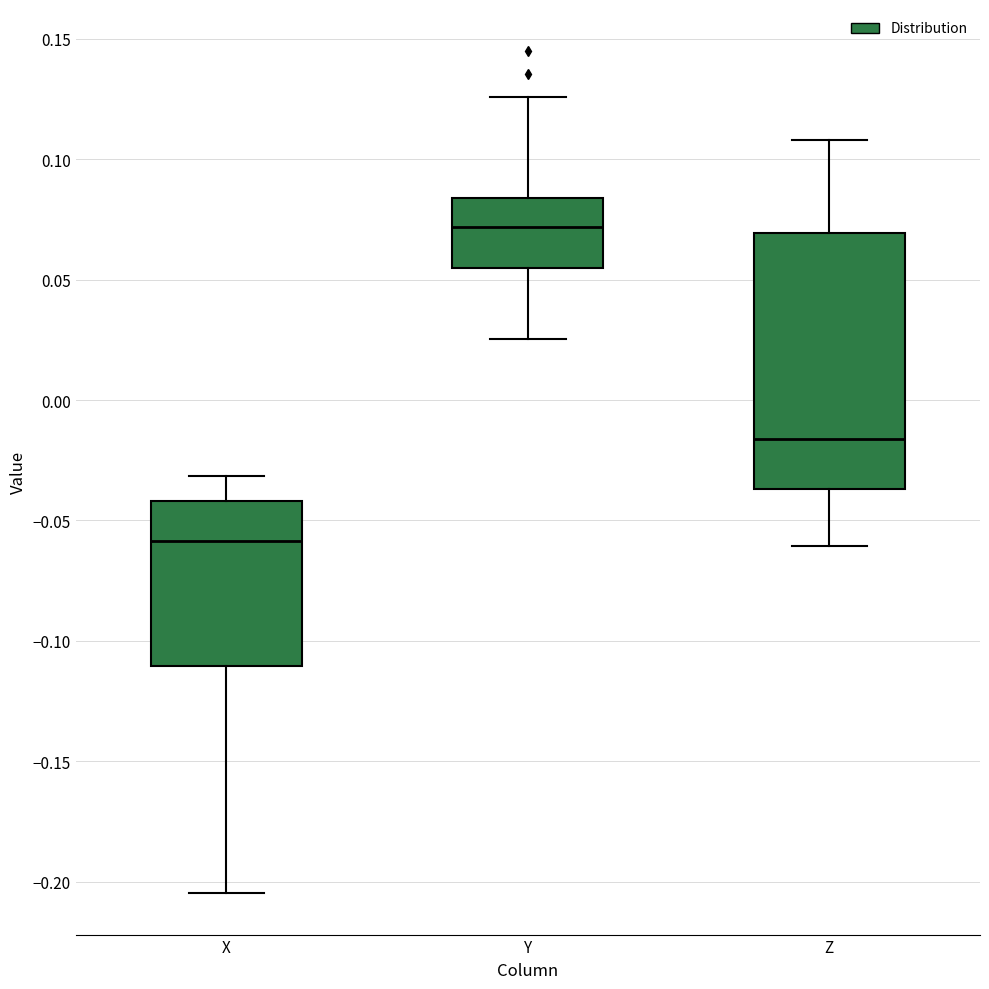

Which box is the tallest, from its lower edge to its upper edge?

Z